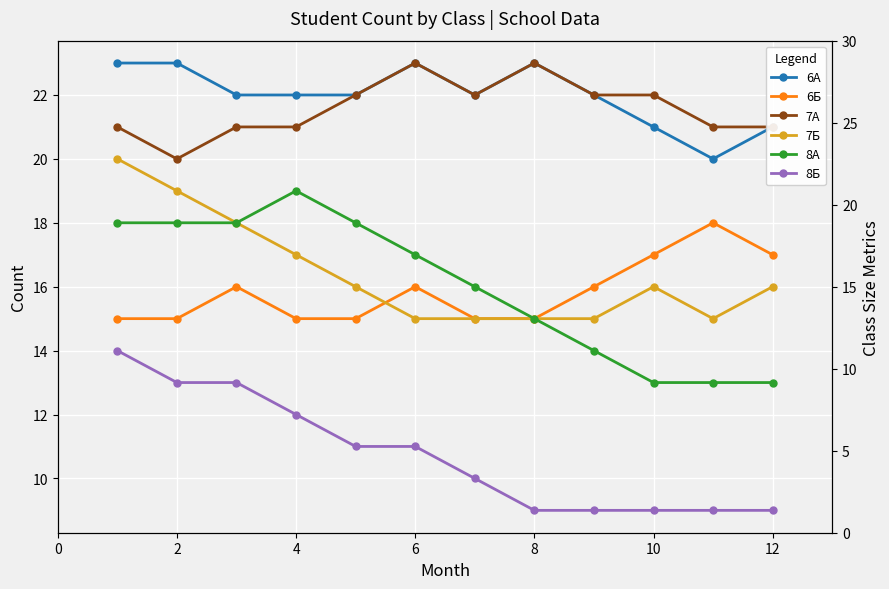

Reading left to right, transcribe all the data shown in this chart.

6А: 23	23	22	22	22	23	22	23	22	21	20	21
6Б: 15	15	16	15	15	16	15	15	16	17	18	17
7А: 21	20	21	21	22	23	22	23	22	22	21	21
7Б: 20	19	18	17	16	15	15	15	15	16	15	16
8А: 18	18	18	19	18	17	16	15	14	13	13	13
8Б: 14	13	13	12	11	11	10	9	9	9	9	9